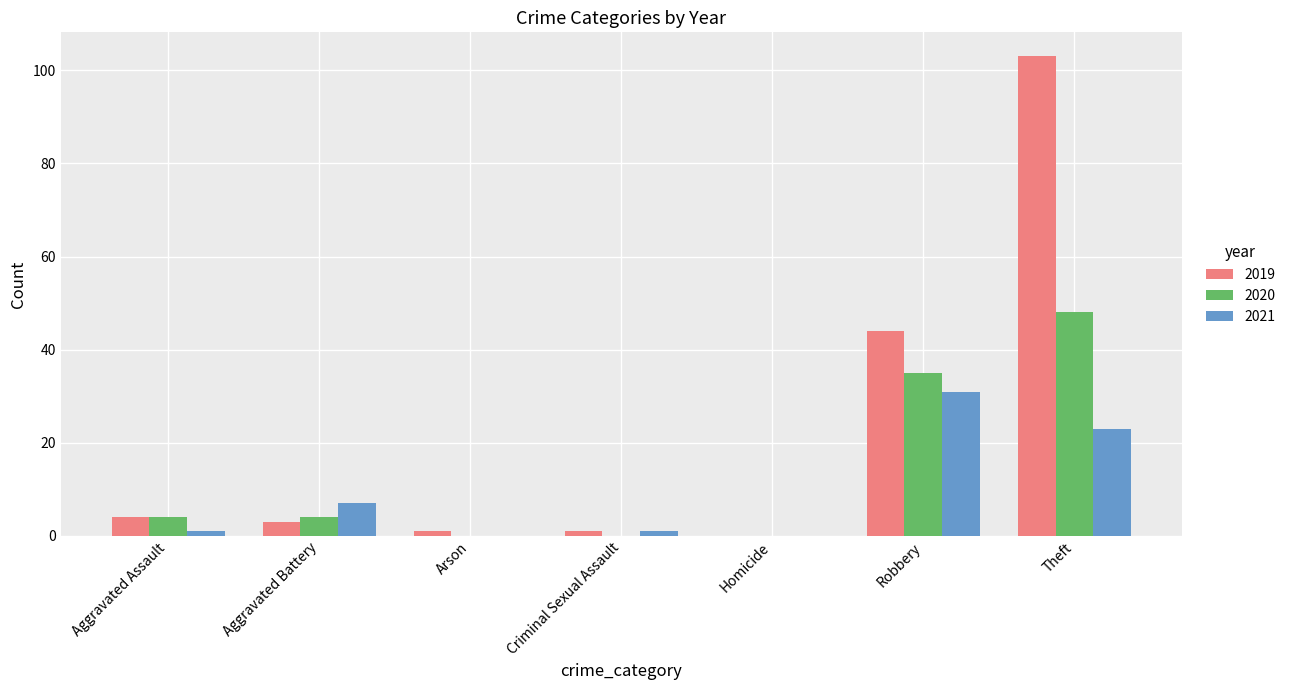

Is it true that 2021 equals 0 at Arson?

True